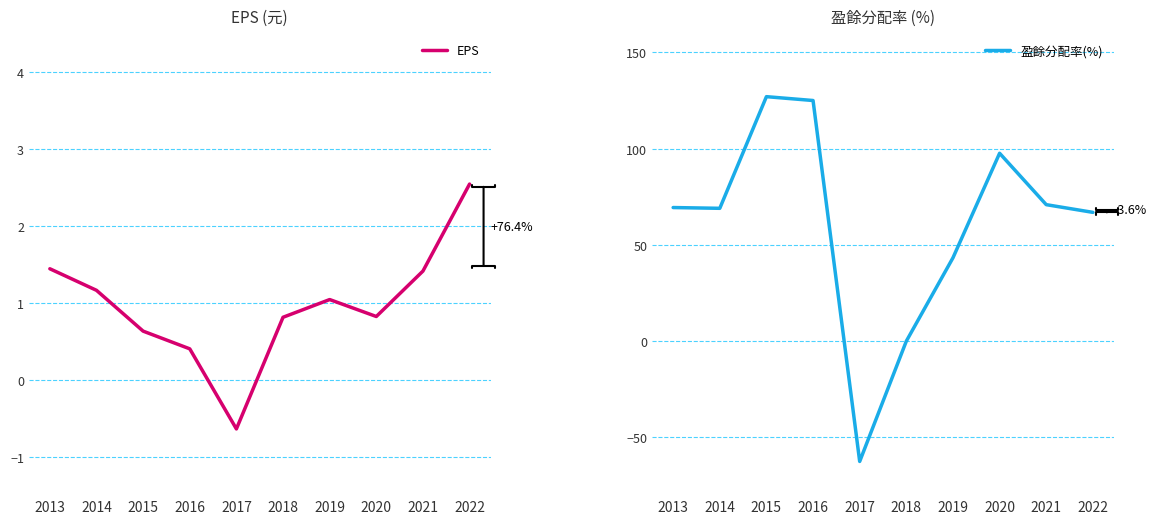

At how many categories does at least one series exceed 15?

8